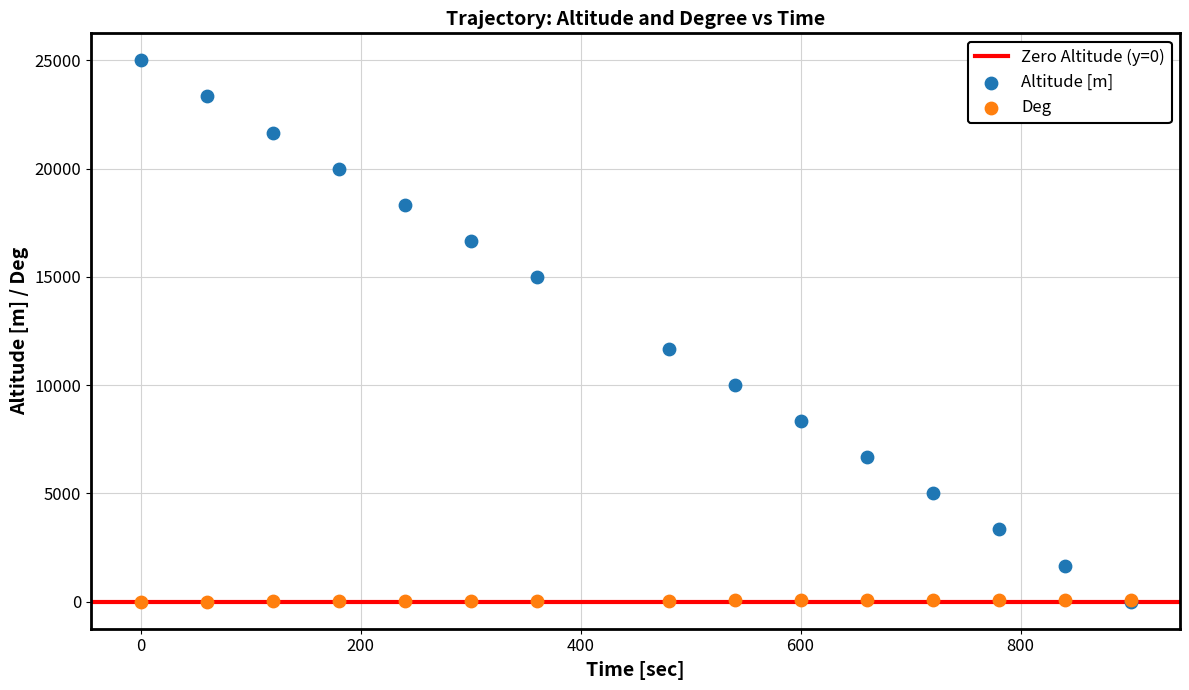

Across all series, what Y value is closest to 12500?

11666.7